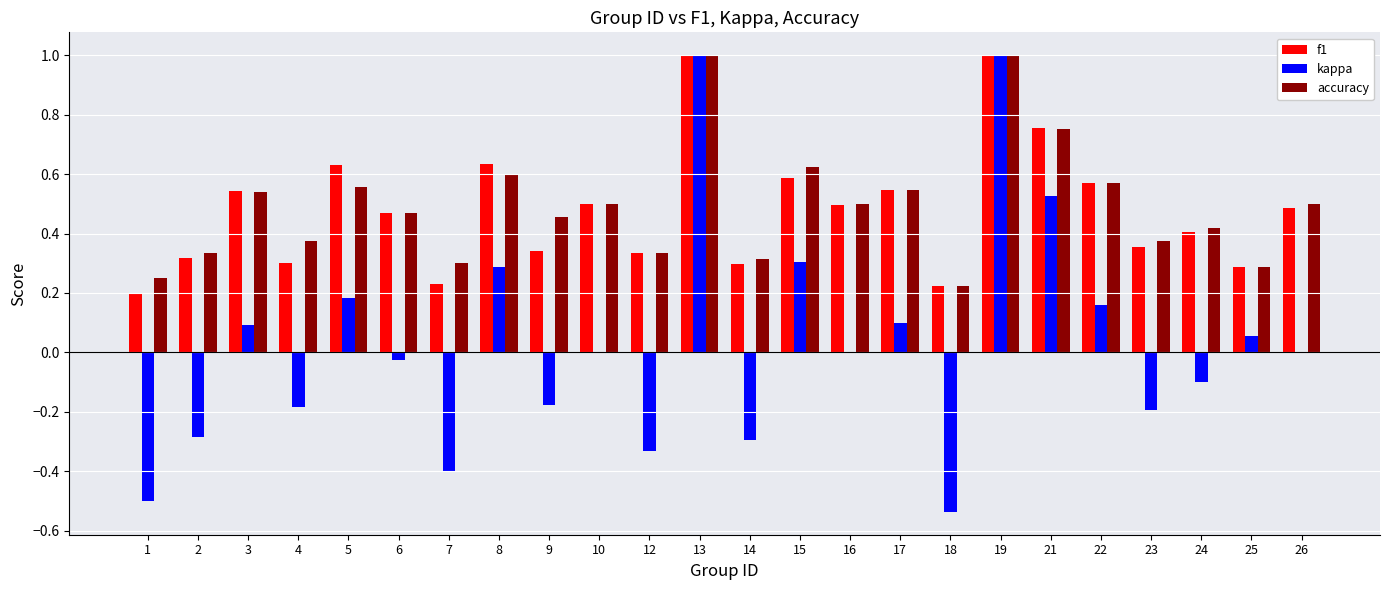

Between 16 and 22, which series saw the biggest shift?

kappa